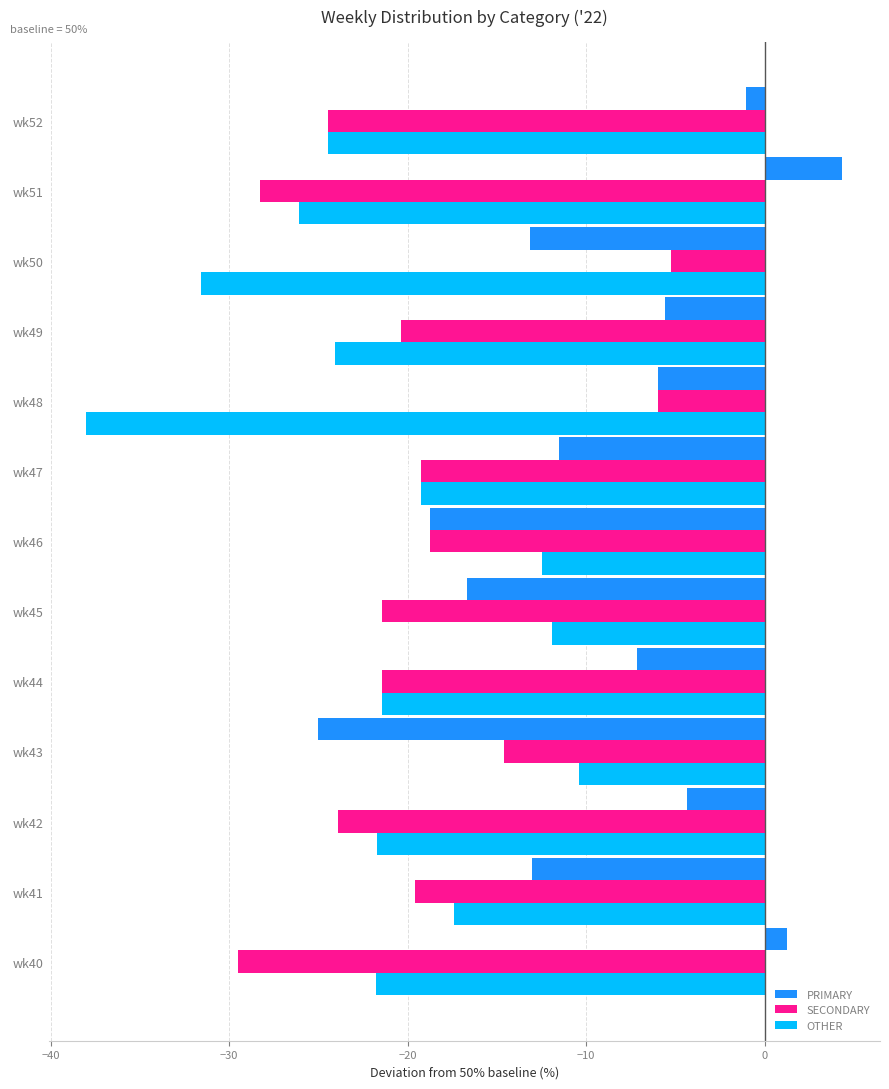

Rank the series by their average value, from highest to lowest.

PRIMARY, SECONDARY, OTHER